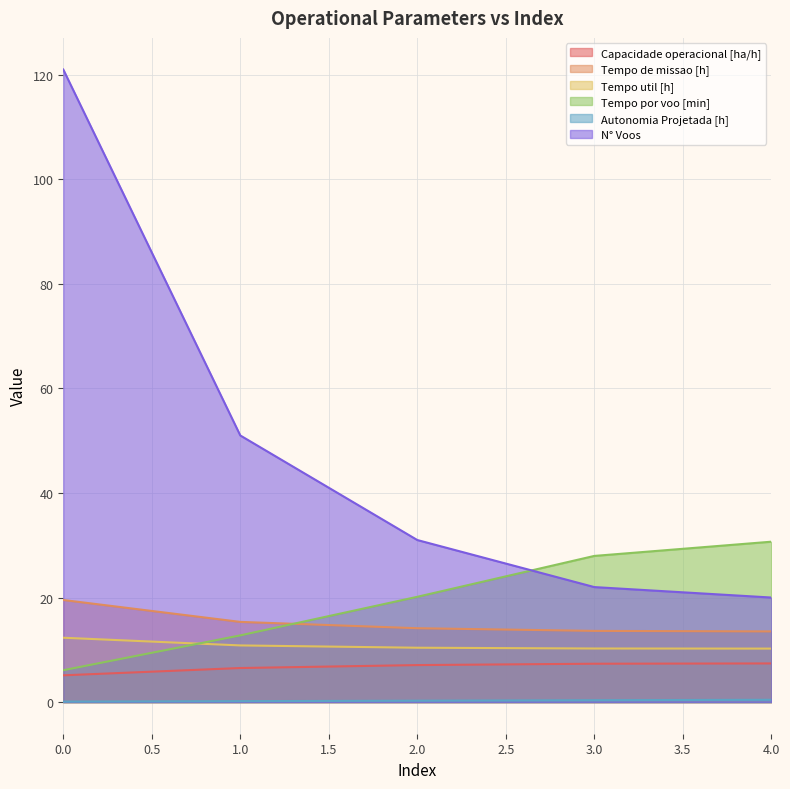

Which series has the largest range (max minus min)?

N° Voos